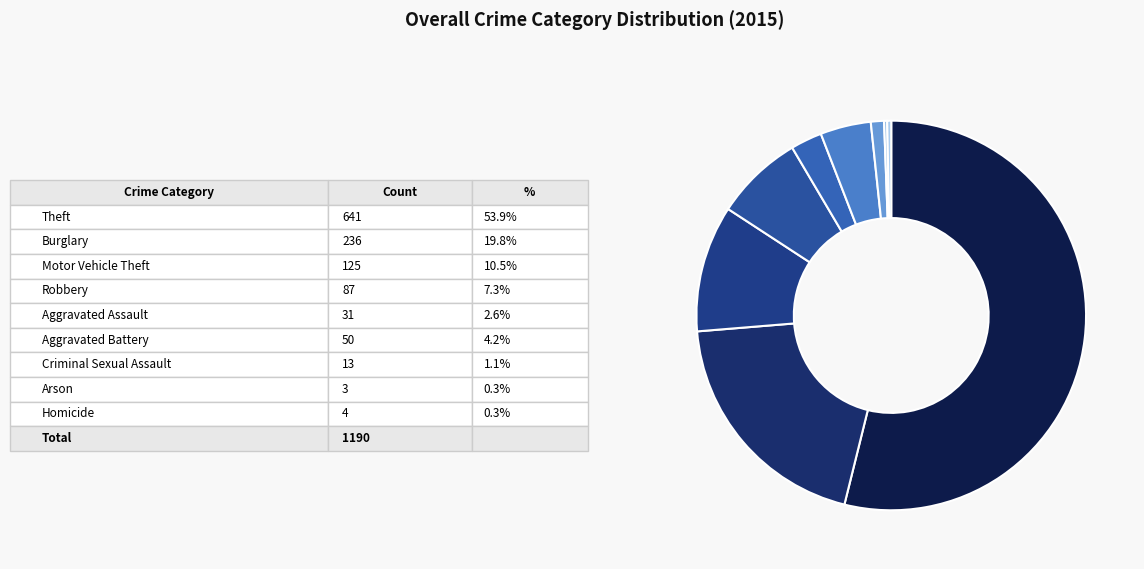

Is there a majority slice in this chart?

Yes